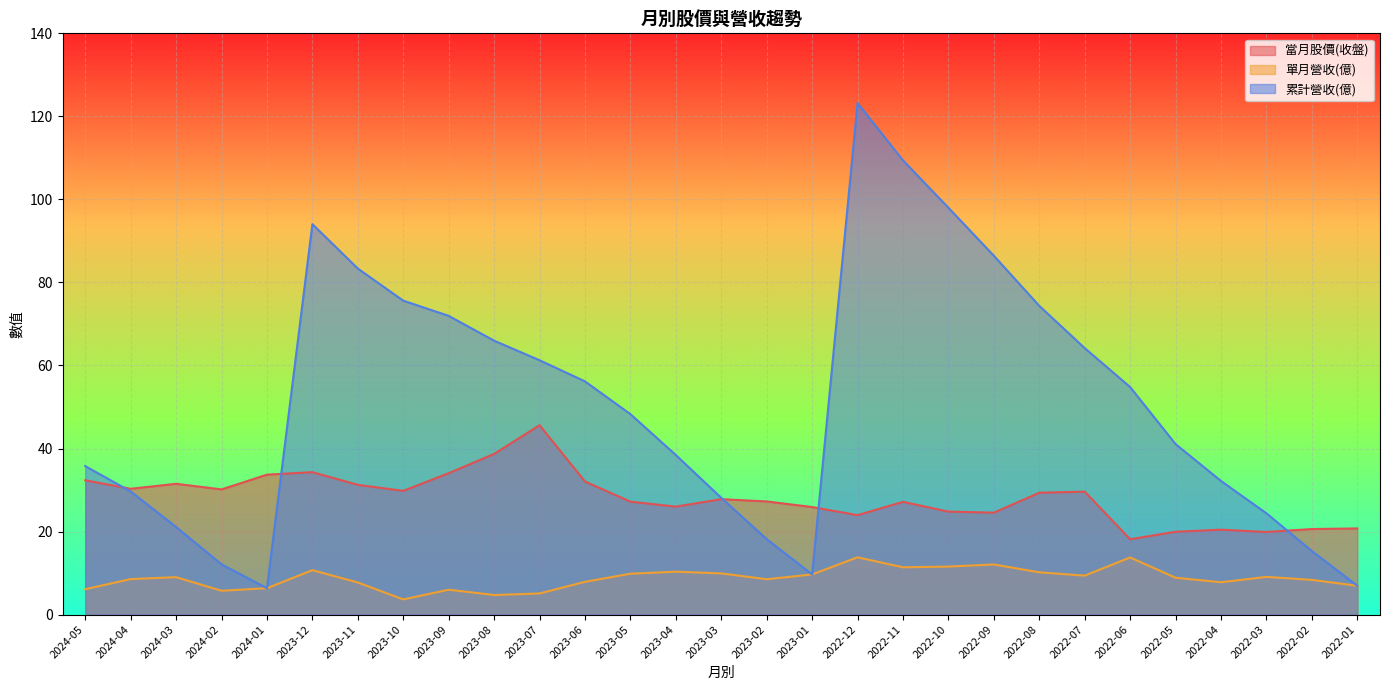

What is the value of the 單月營收(億) point at the 8th from the left?

3.6